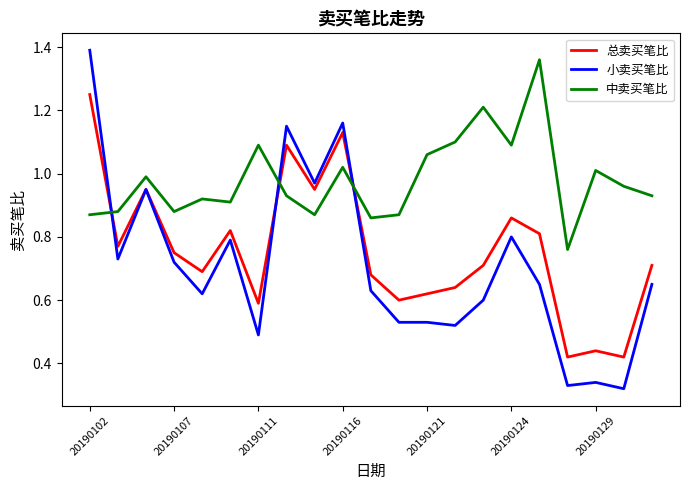

Which series has the largest total across all categories?

中卖买笔比